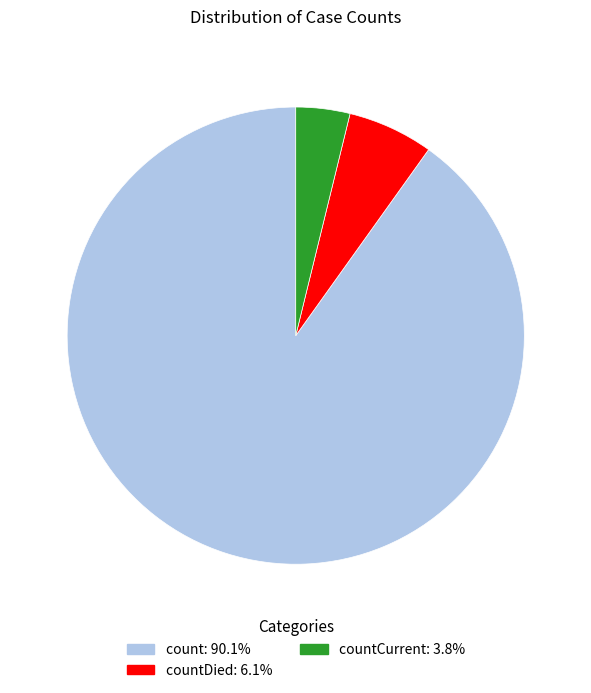

Is there a majority slice in this chart?

Yes